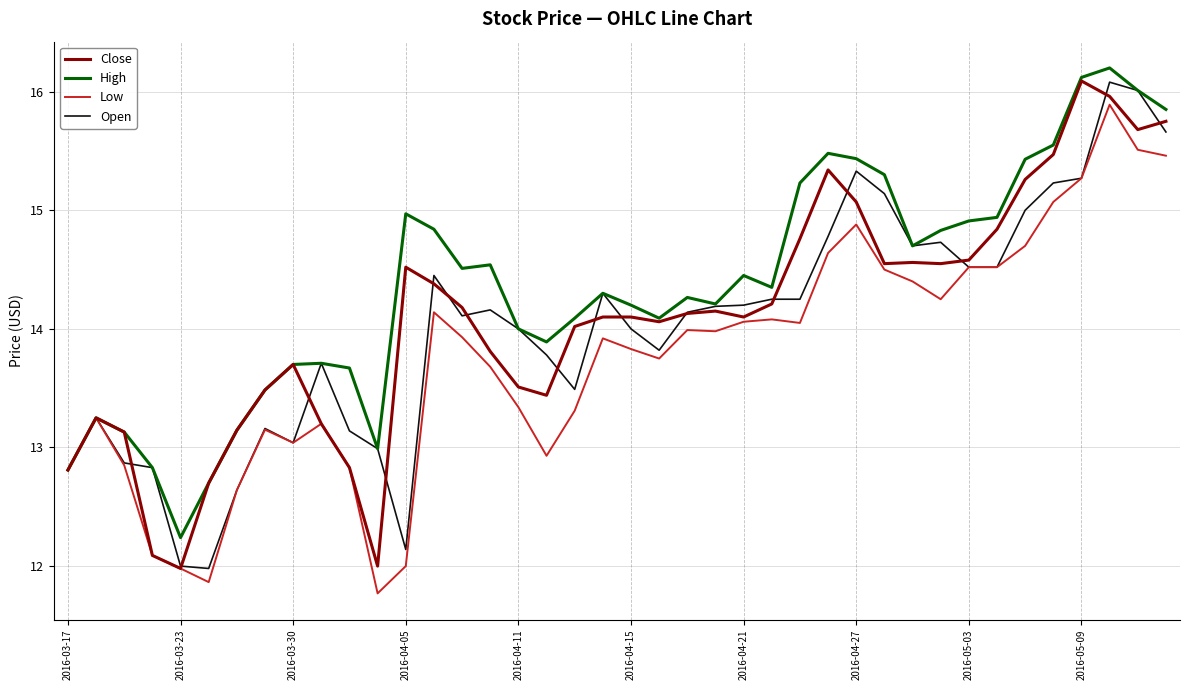

What is the minimum value for High?

12.2